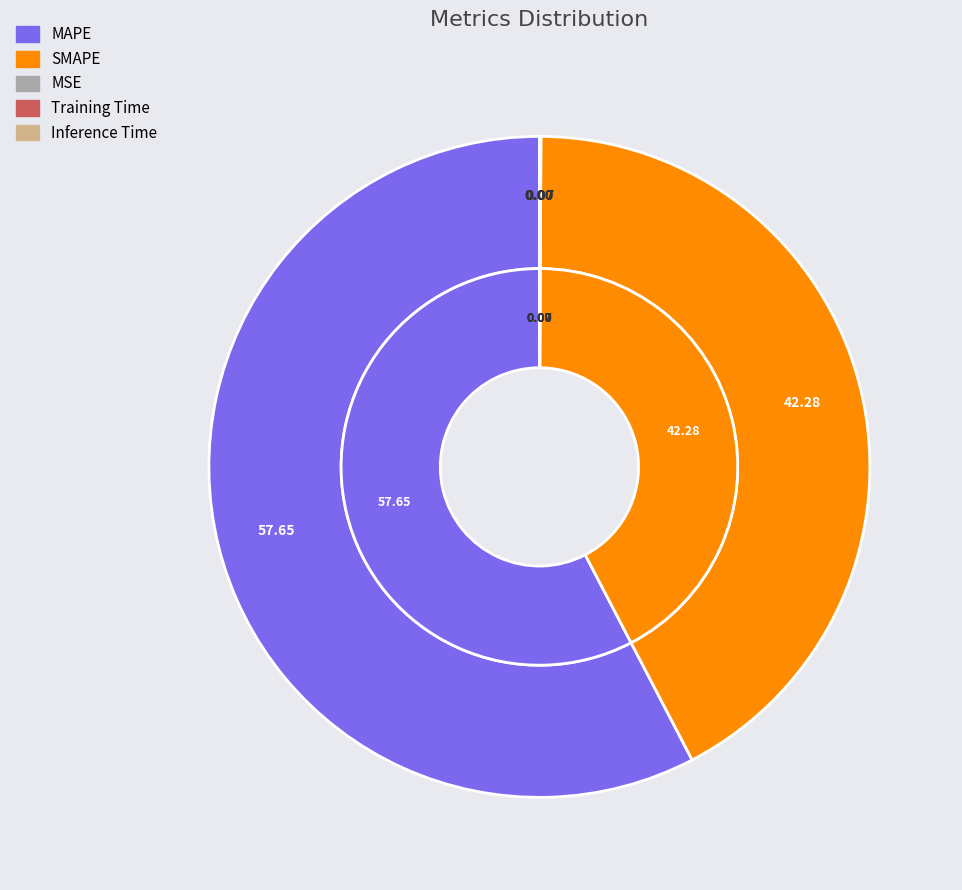

Combined, what portion of the pie is MAPE and SMAPE?

99.9%